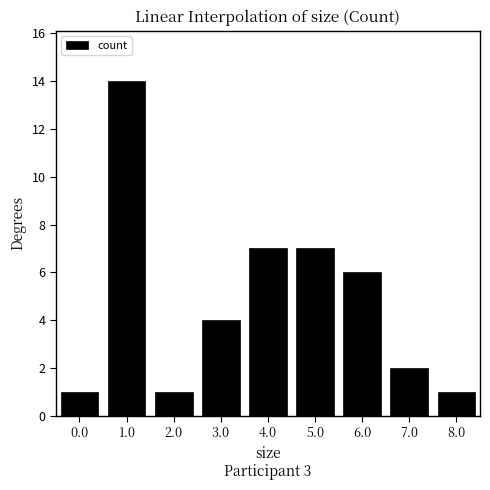

How many bars are there in total?

9